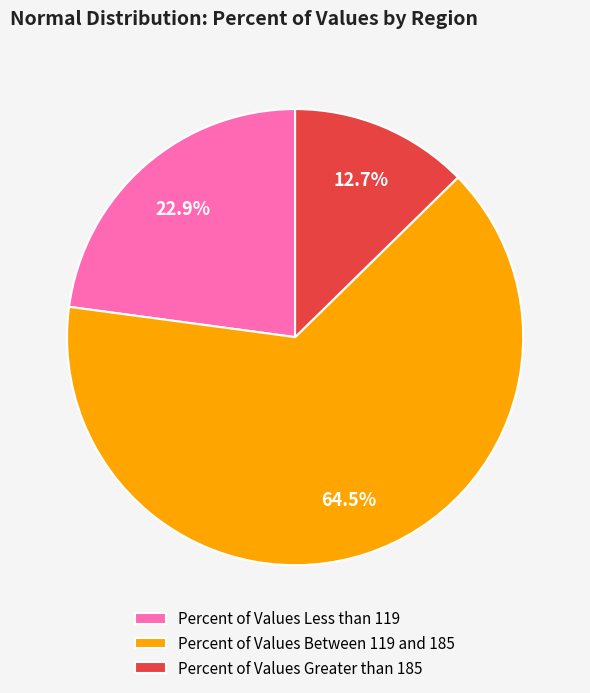

Rank the categories by value from highest to lowest.

Percent of Values Between 119 and 185, Percent of Values Less than 119, Percent of Values Greater than 185